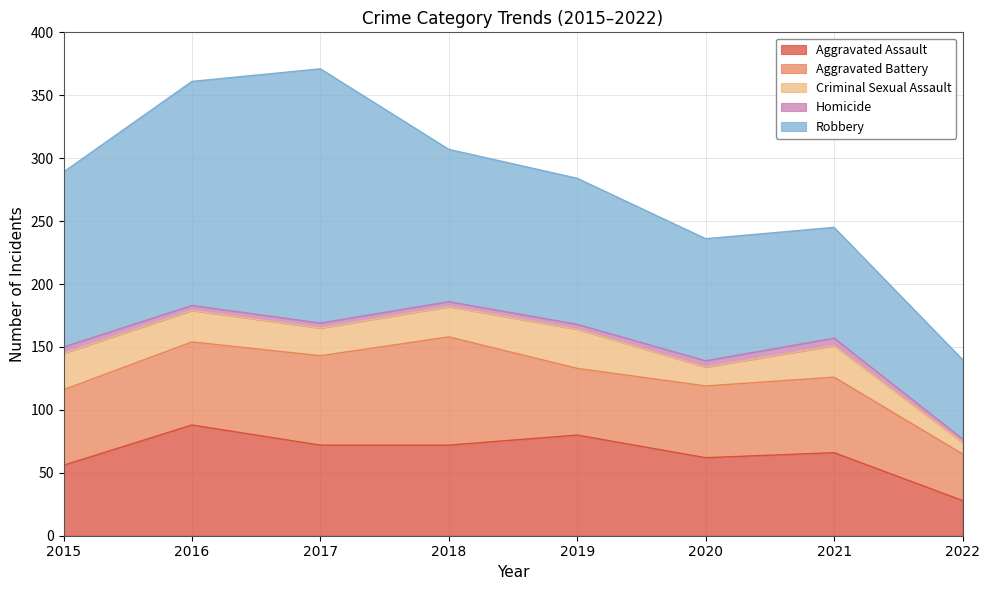

Reading left to right, list all the values displayed in this chart.

Aggravated Assault: 2015=56	2016=88	2017=72	2018=72	2019=80	2020=62	2021=66	2022=28
Aggravated Battery: 2015=60	2016=66	2017=71	2018=86	2019=53	2020=57	2021=60	2022=37
Criminal Sexual Assault: 2015=29	2016=25	2017=22	2018=24	2019=31	2020=15	2021=25	2022=9
Homicide: 2015=5	2016=4	2017=4	2018=4	2019=4	2020=5	2021=6	2022=3
Robbery: 2015=139	2016=178	2017=202	2018=121	2019=116	2020=97	2021=88	2022=63